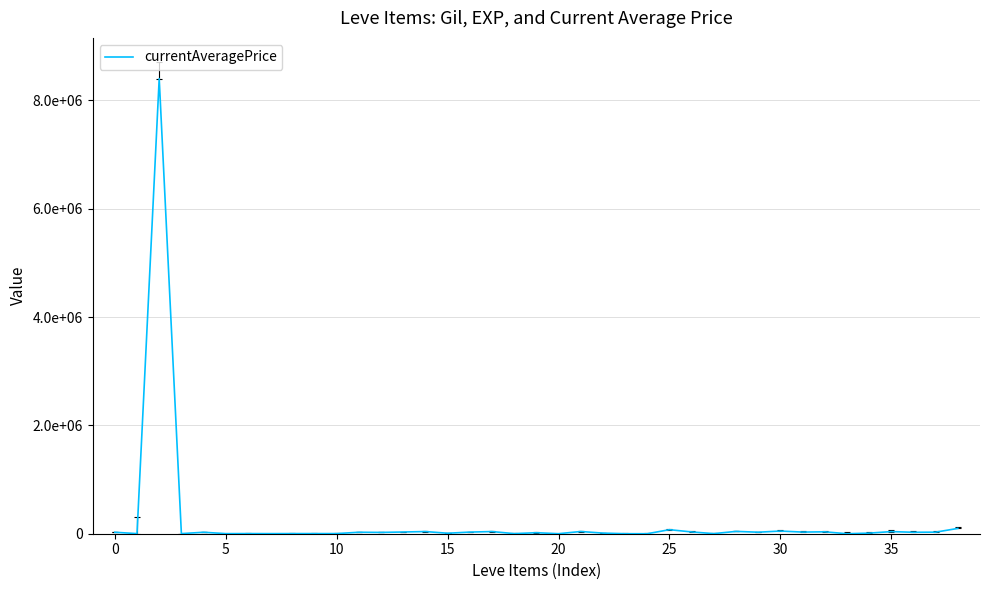

What is the average value?

237132